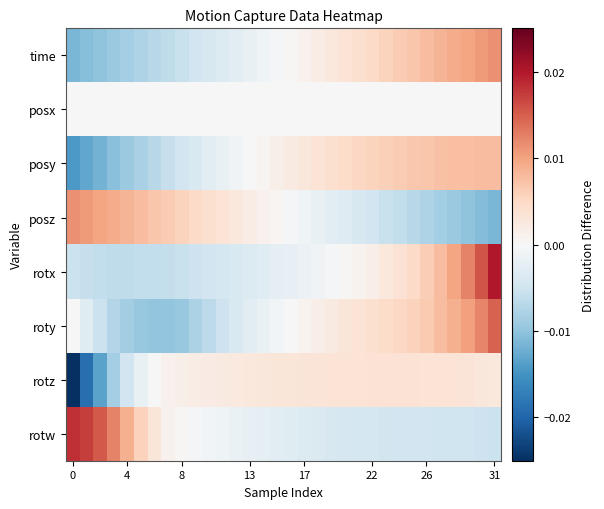

Which series has the largest range (max minus min)?

rotz